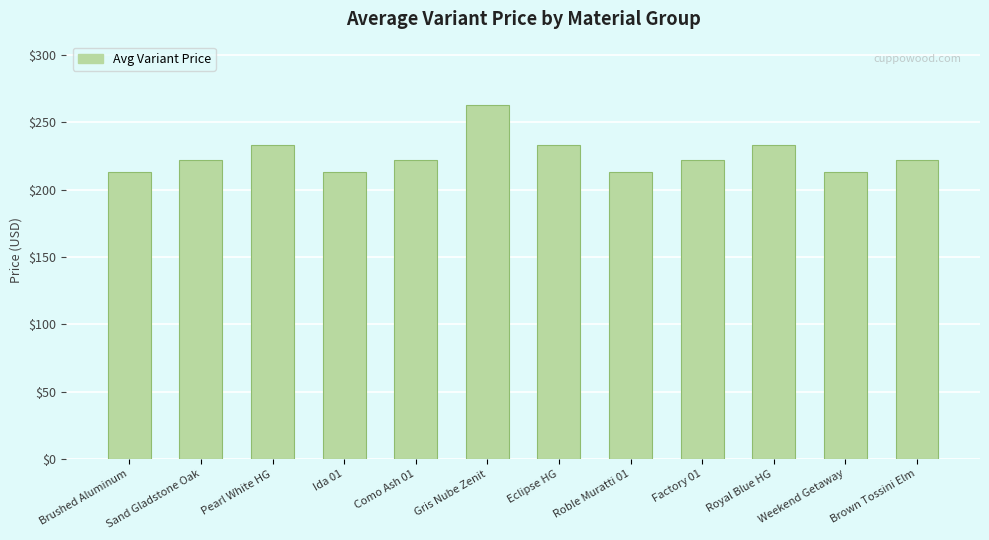

What is the label of the 5th bar from the left?

Como Ash 01